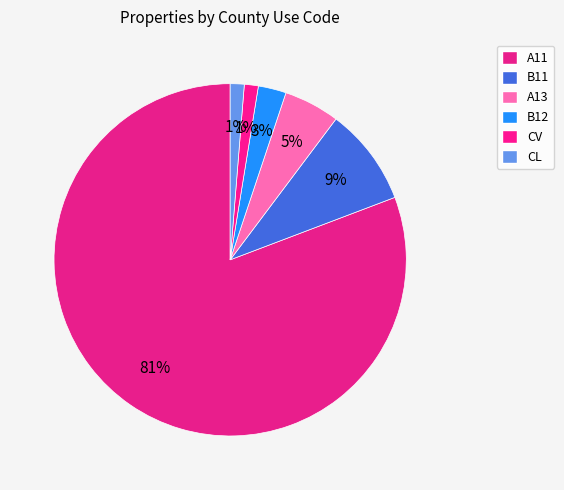

True or false: A13 accounts for 5% of the total.

True